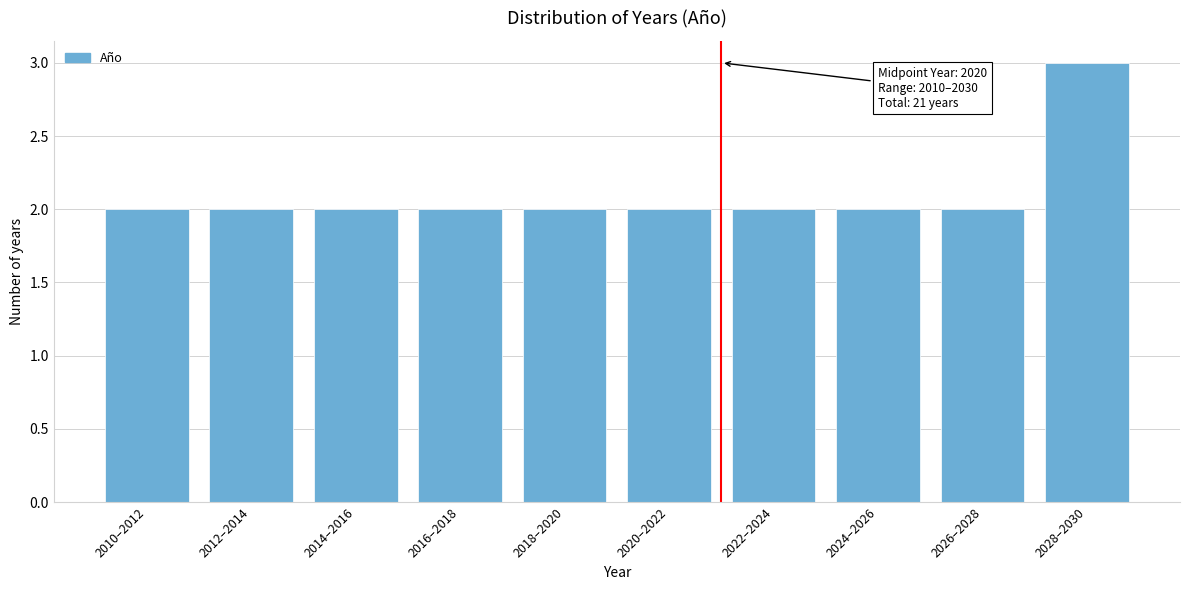

Reading right to left, what are all the values shown in this chart?

2028–2030=3	2026–2028=2	2024–2026=2	2022–2024=2	2020–2022=2	2018–2020=2	2016–2018=2	2014–2016=2	2012–2014=2	2010–2012=2